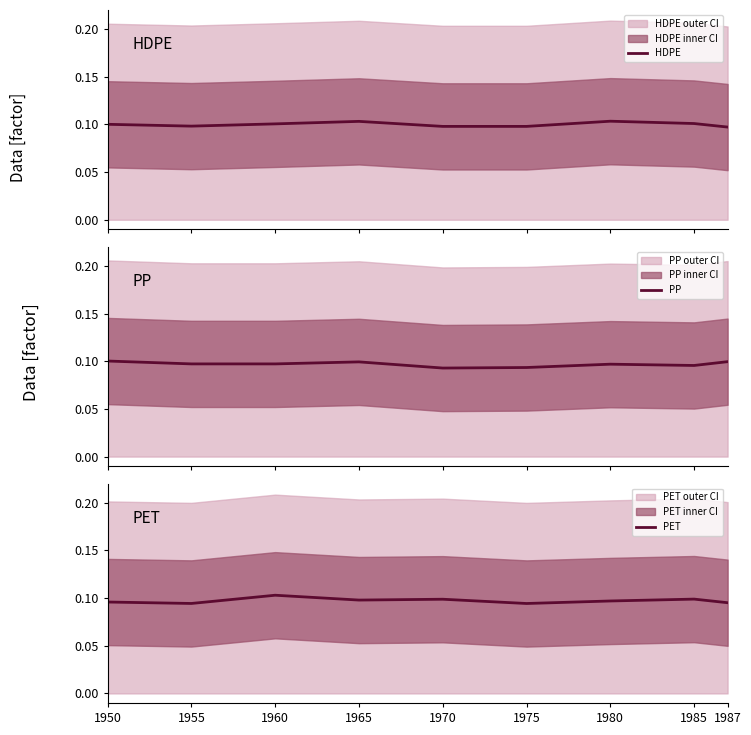

Rank the series by their maximum value, from highest to lowest.

HDPE, PET, PP